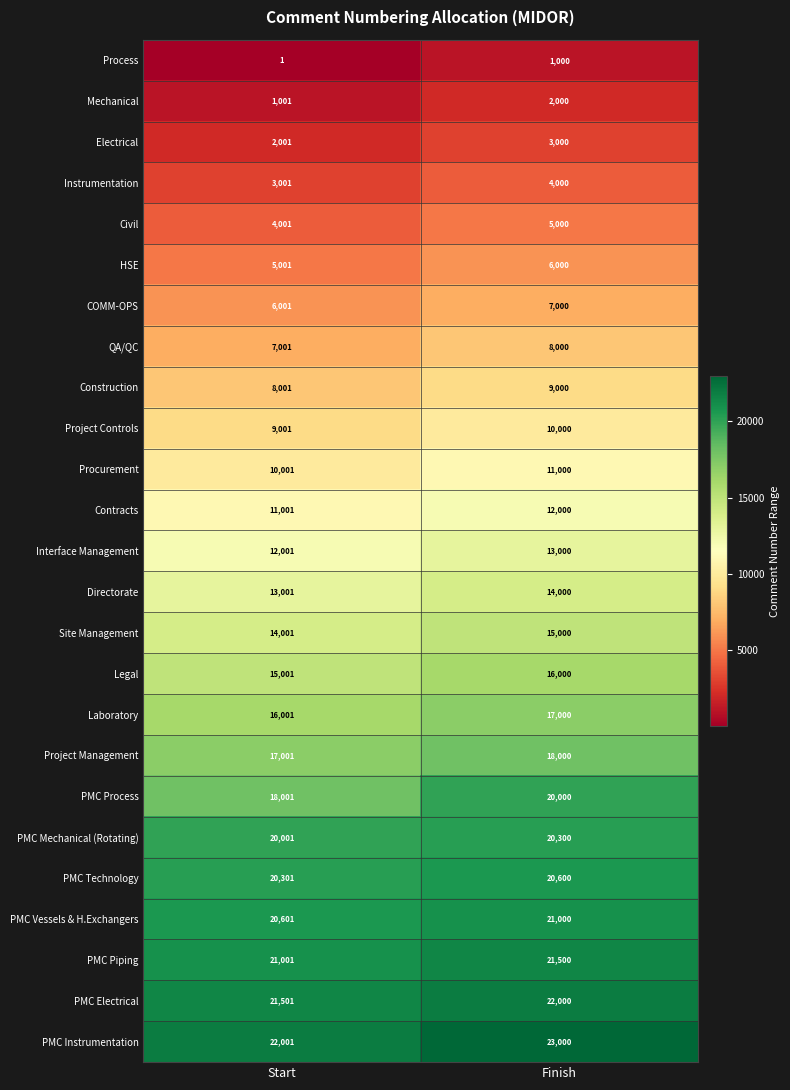

What is the sum of the Laboratory values at Finish and Start?

33001